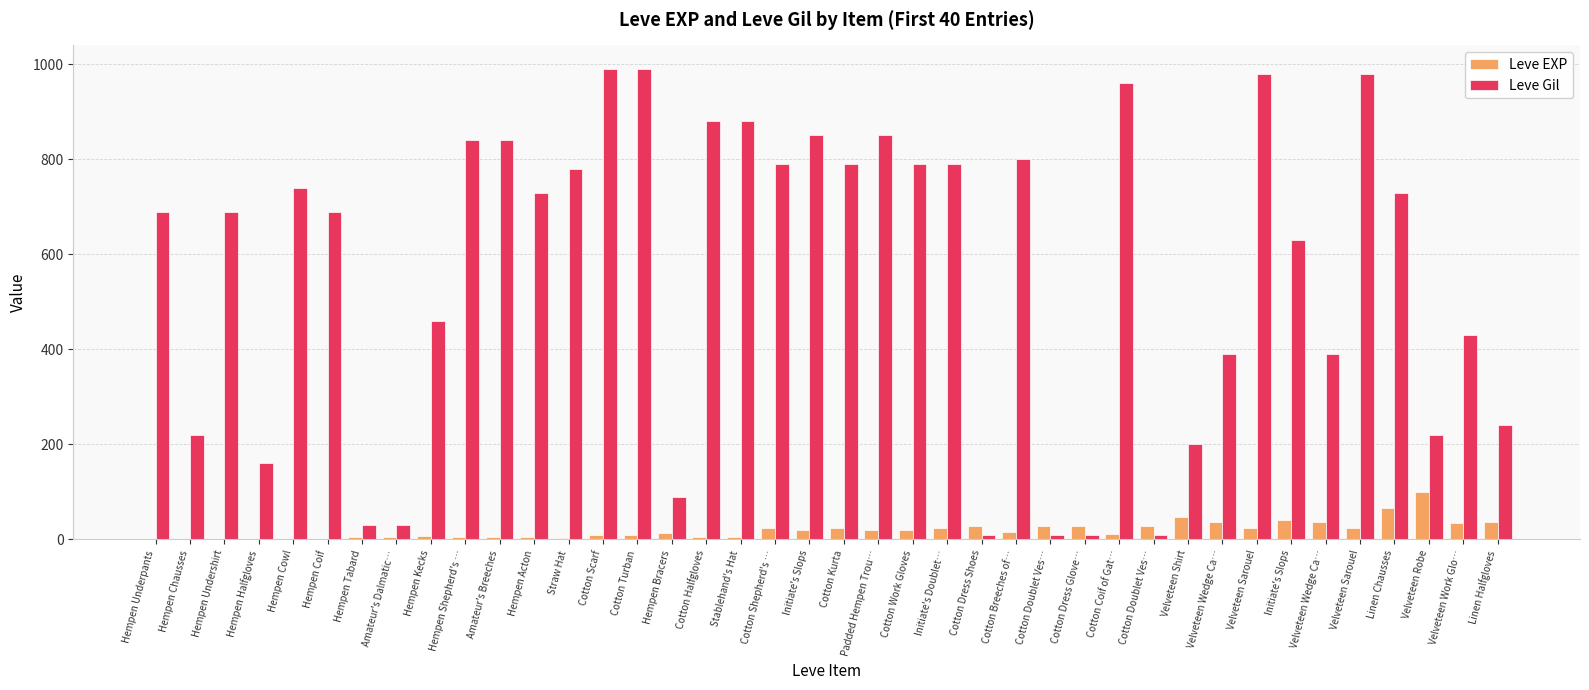

How many data points does each series have?

40